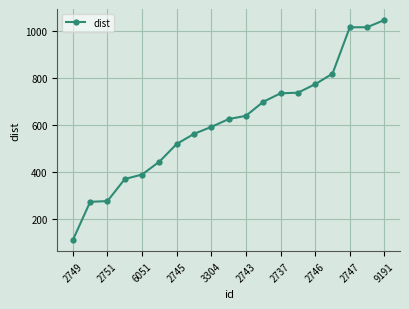

What is the sum of all values?

11617.1